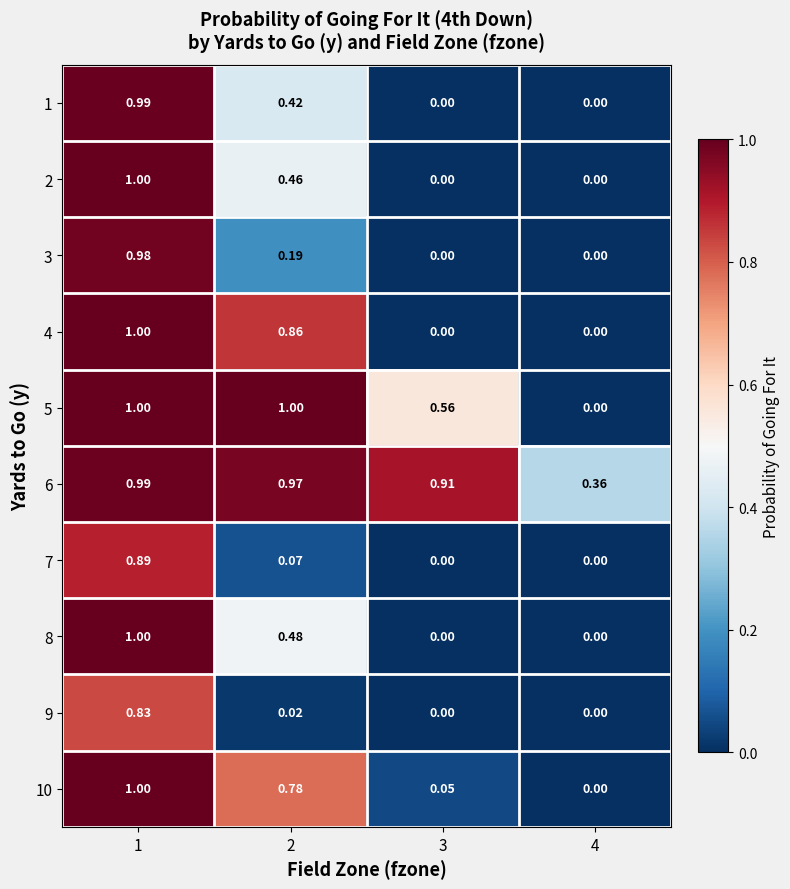

Is the value of 6 at 4 greater than the value of 5 at 2?

No